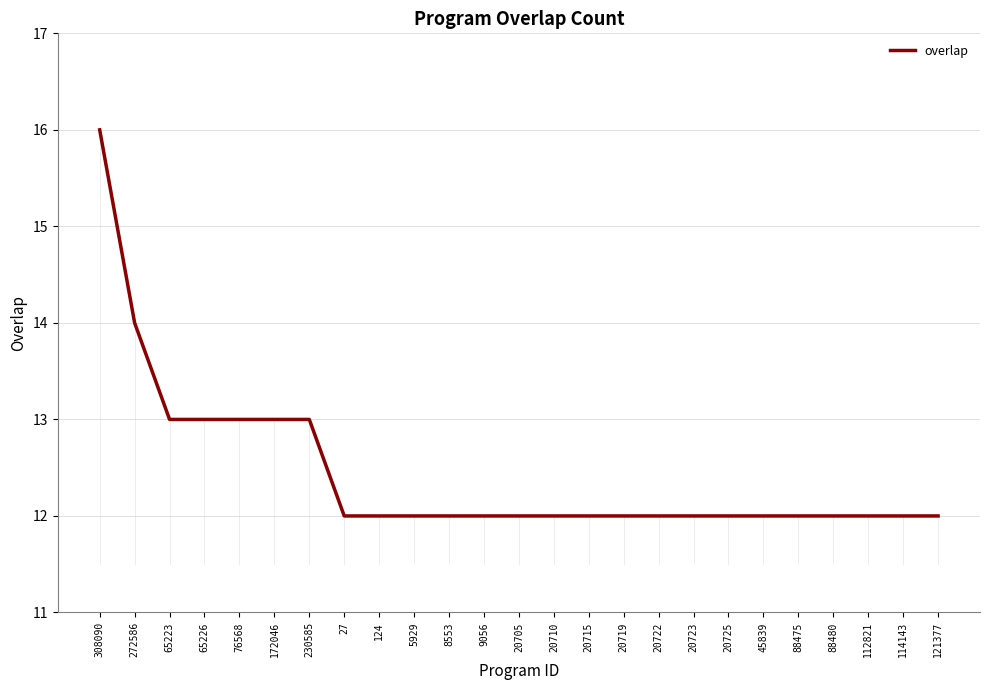

Where is the data nearest to the value 14?

272586